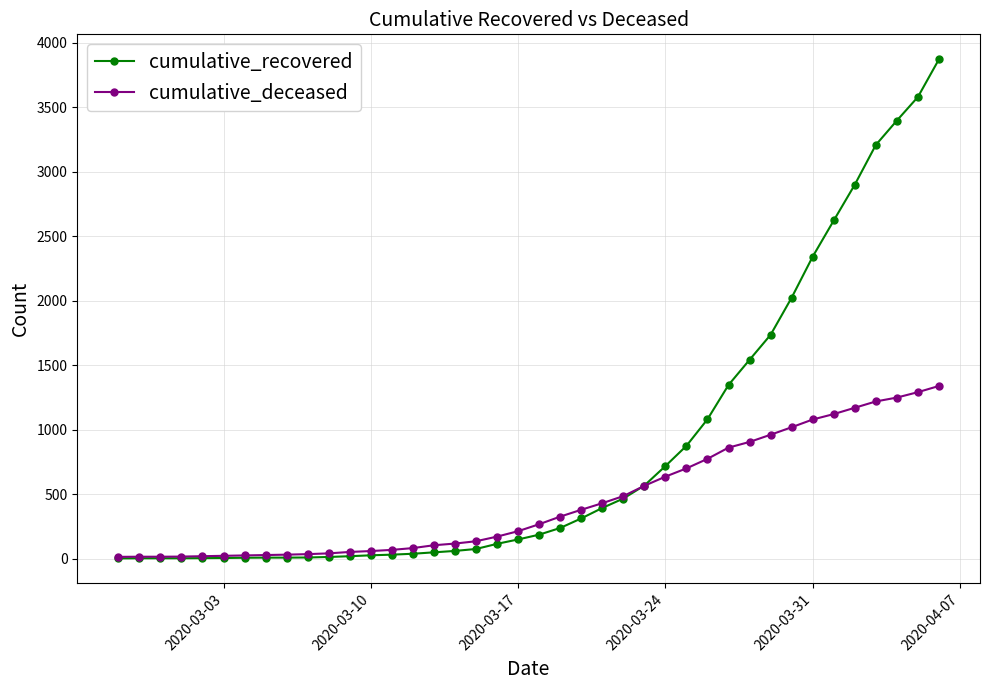

Which series has the largest range (max minus min)?

cumulative_recovered